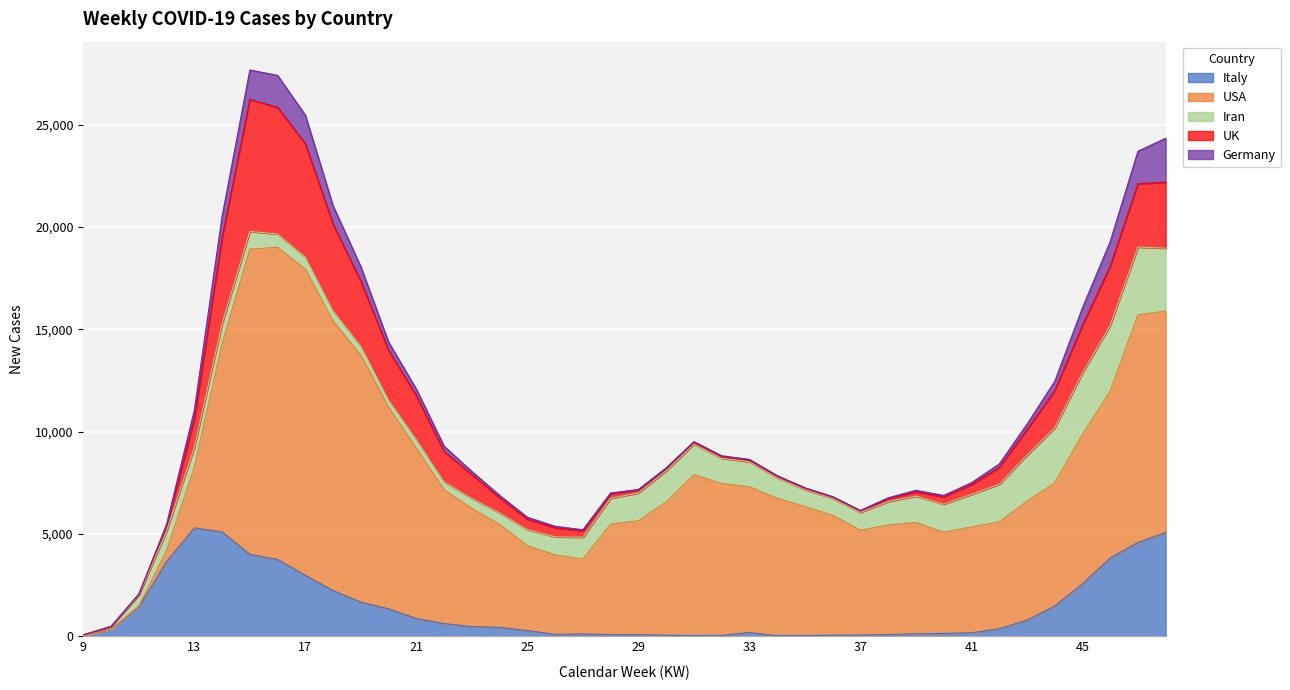

True or false: Iran and Italy intersect in this chart.

True